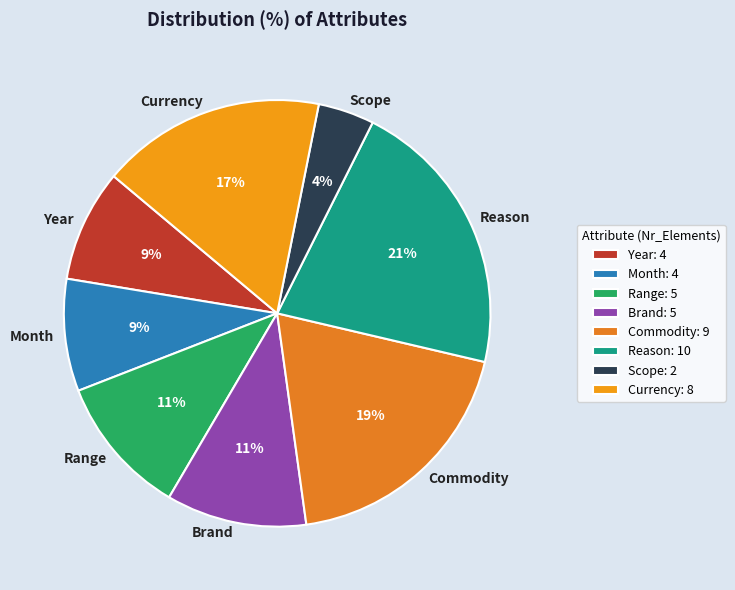

Which has a higher value, Brand or Currency?

Currency